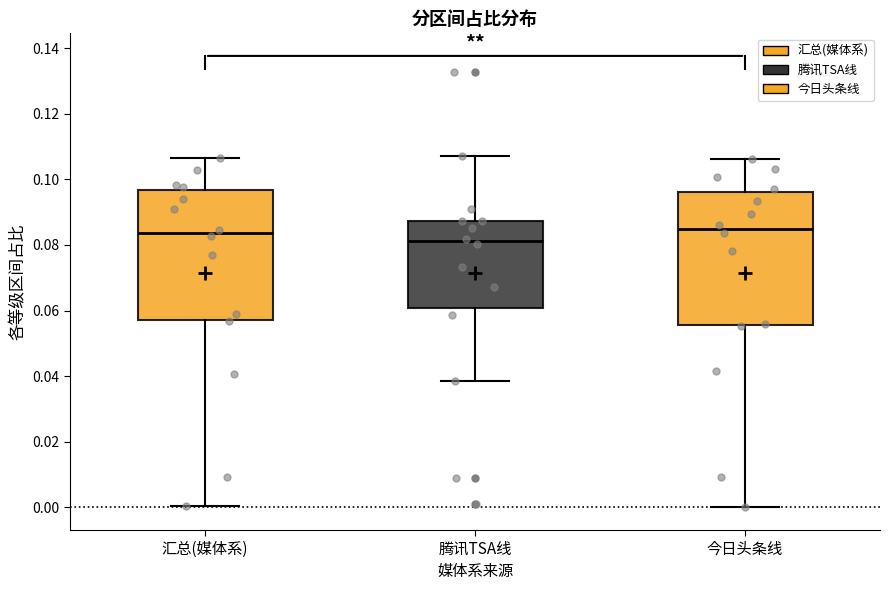

Reading left to right, read every box against the y-axis: the position of its median line, the range the box covers, and the ends of its whiskers. The values are not printed on the chart, so give them approximately, as read against the axis.

汇总(媒体系): median 0.084, box 0.058 to 0.096, whiskers 0.000 to 0.106
腾讯TSA线: median 0.082, box 0.060 to 0.088, whiskers 0.038 to 0.108
今日头条线: median 0.084, box 0.056 to 0.096, whiskers 0.000 to 0.106